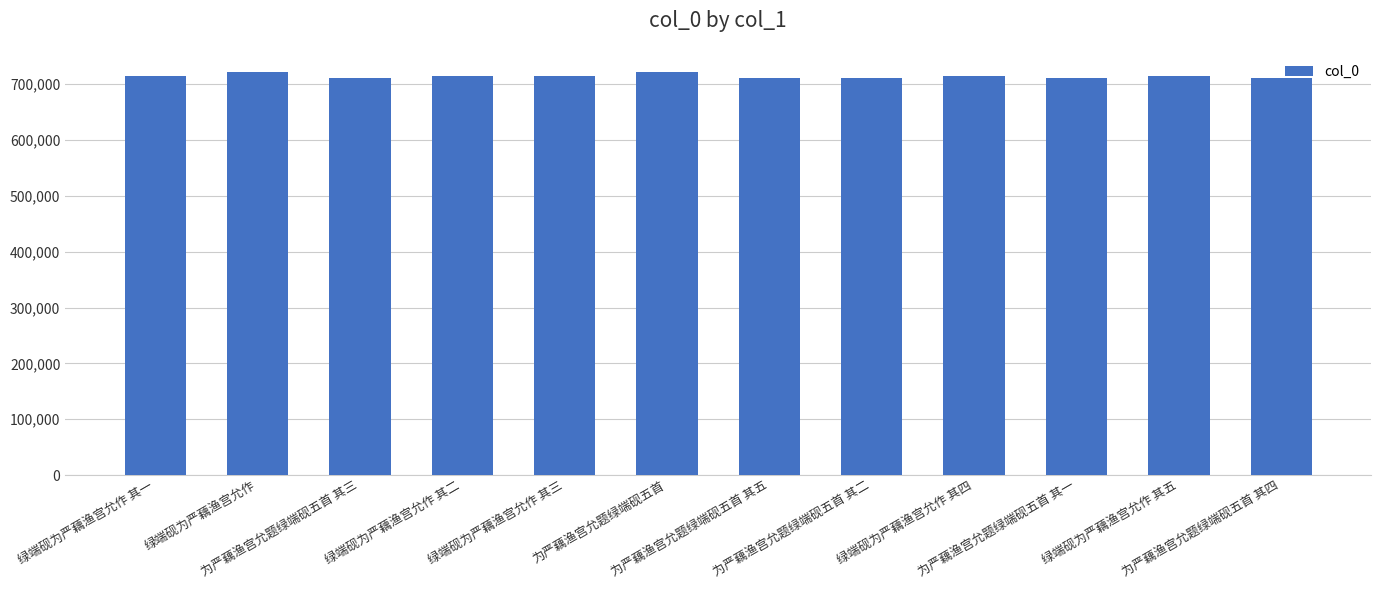

Approximately how many times larger is the value at 为严藕渔宫允题绿端砚五首 其五 compared to 为严藕渔宫允题绿端砚五首?

1.0